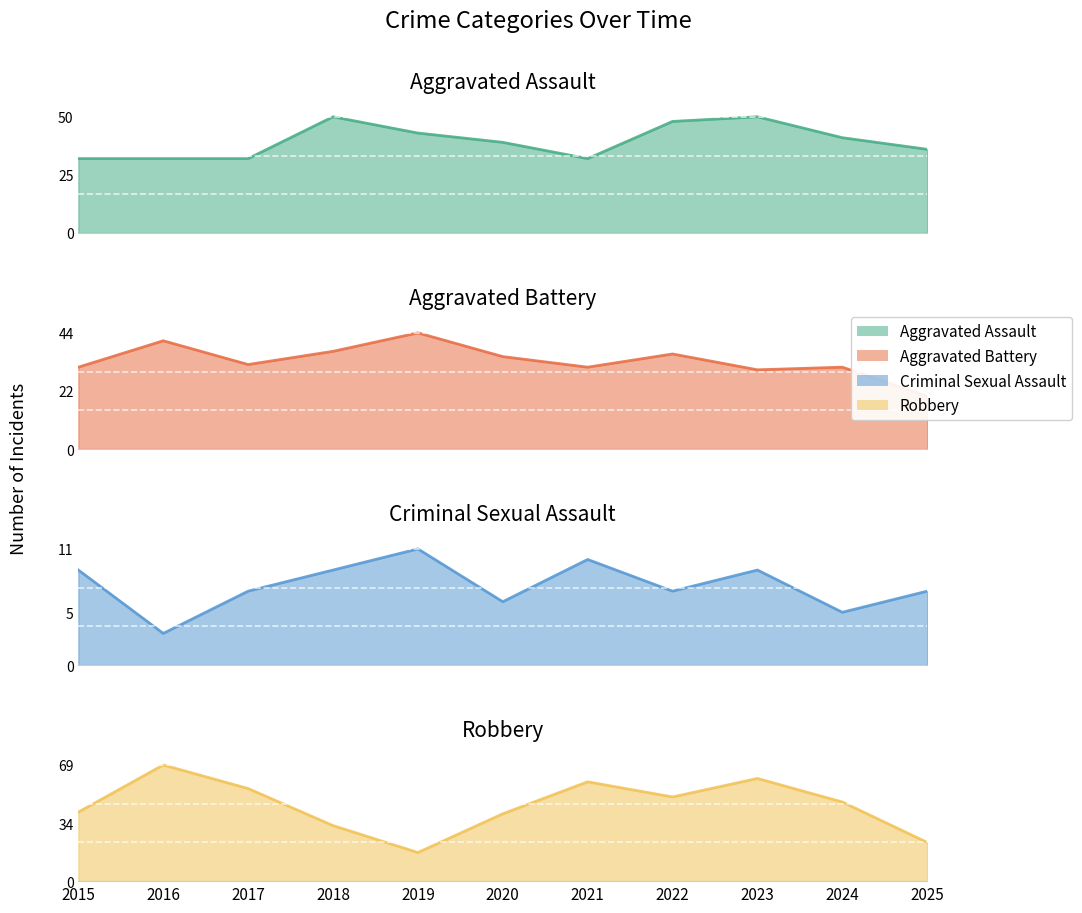

Reading left to right, transcribe all the data shown in this chart.

Aggravated Assault: 2015=32	2016=32	2017=32	2018=50	2019=43	2020=39	2021=32	2022=48	2023=50	2024=41	2025=36
Aggravated Battery: 2015=31	2016=41	2017=32	2018=37	2019=44	2020=35	2021=31	2022=36	2023=30	2024=31	2025=20
Criminal Sexual Assault: 2015=9	2016=3	2017=7	2018=9	2019=11	2020=6	2021=10	2022=7	2023=9	2024=5	2025=7
Robbery: 2015=41	2016=69	2017=55	2018=33	2019=17	2020=40	2021=59	2022=50	2023=61	2024=47	2025=23